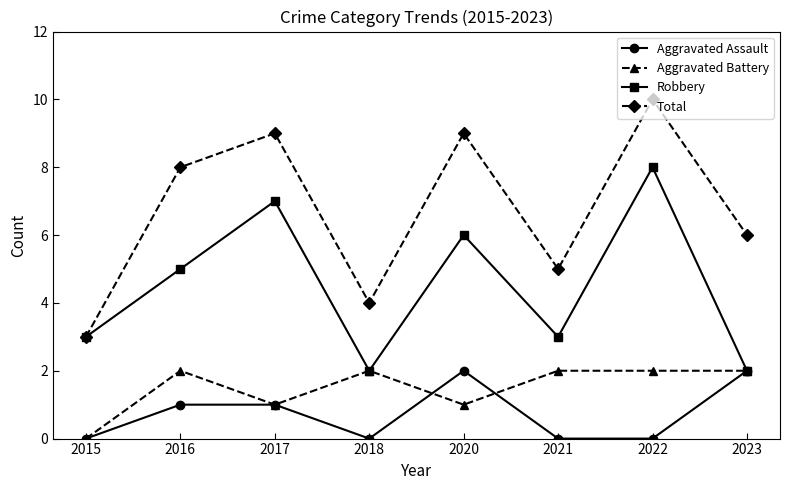

Is the value of Aggravated Battery at 2016 greater than the value of Total at 2015?

No